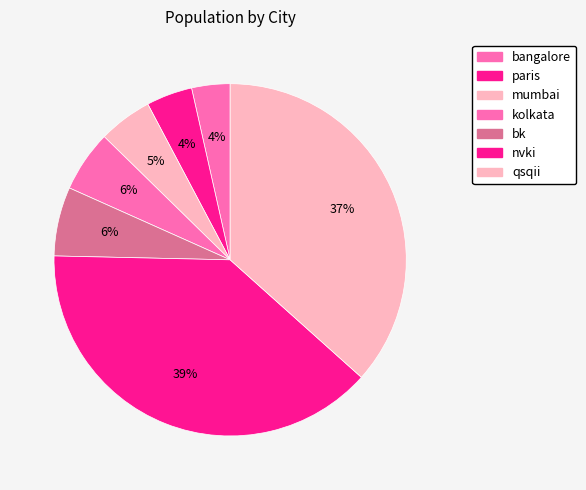

True or false: bk accounts for 1% of the total.

False